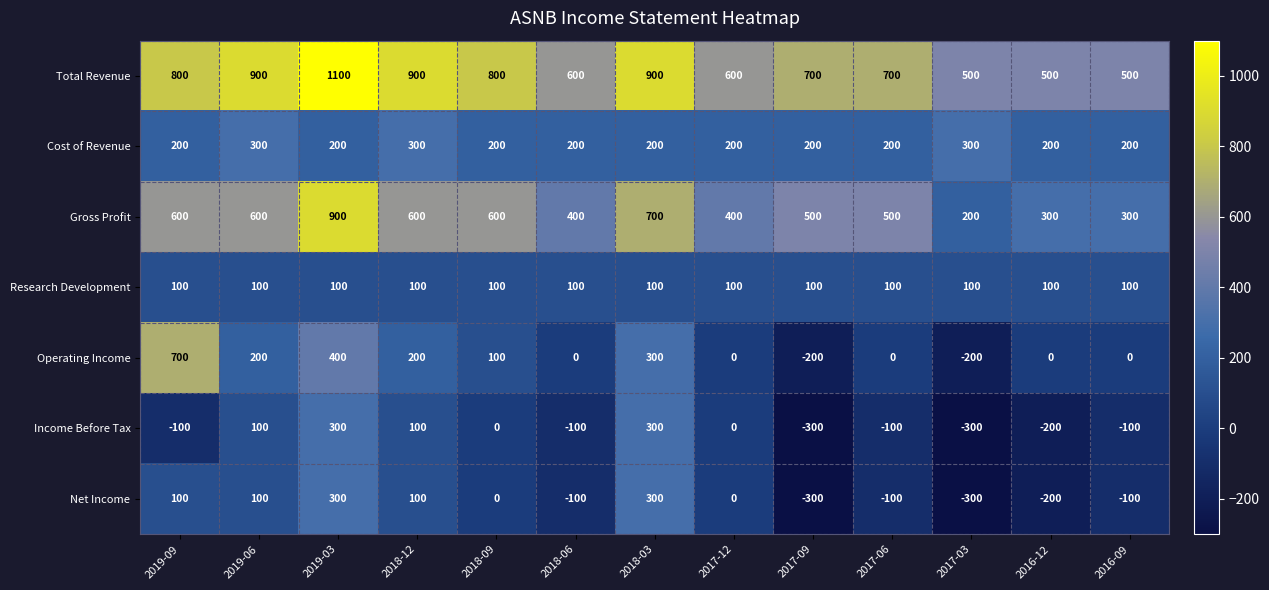

What is the maximum value shown in the chart?

1100